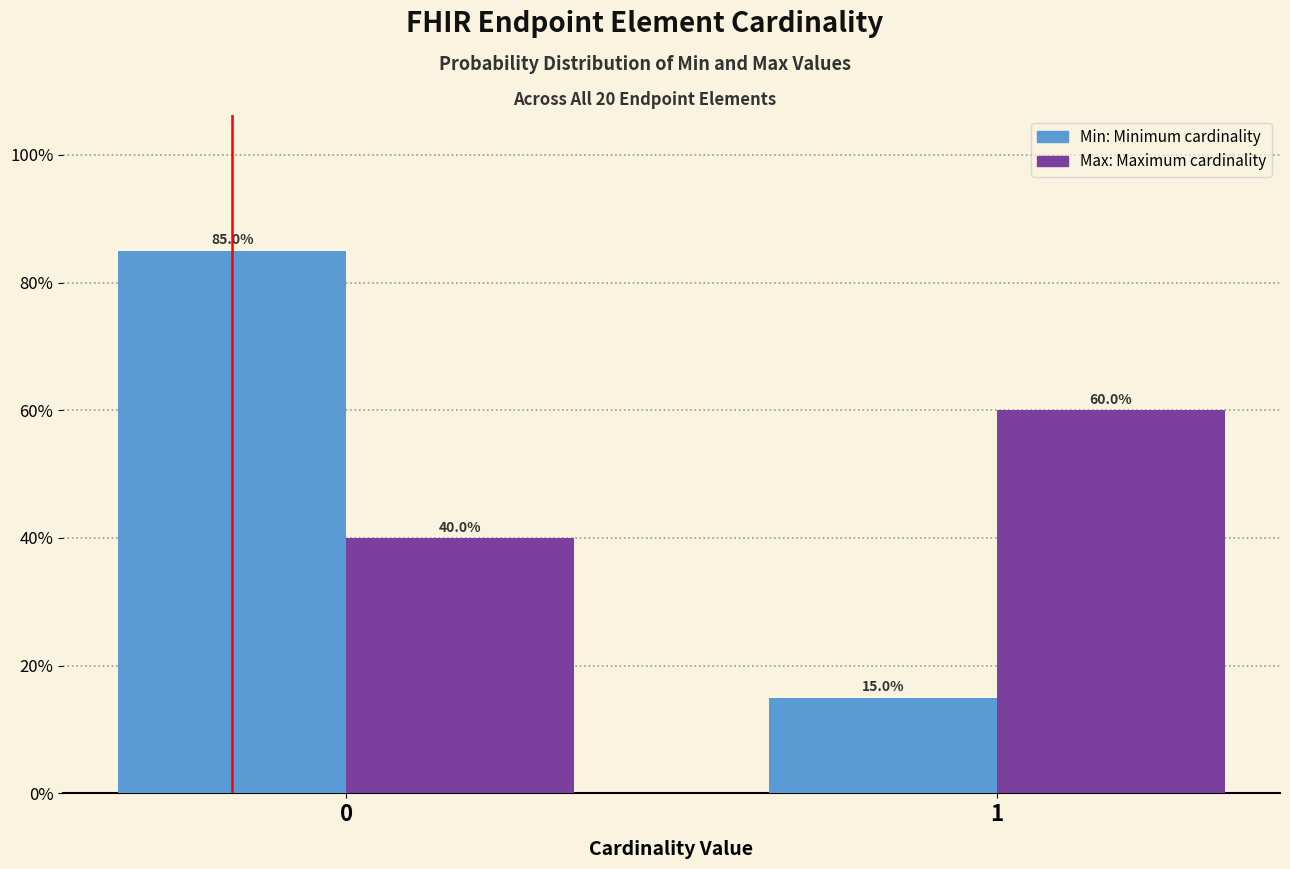

Reading left to right, what are all the values shown in this chart?

Min: 85	15
Max: 40	60